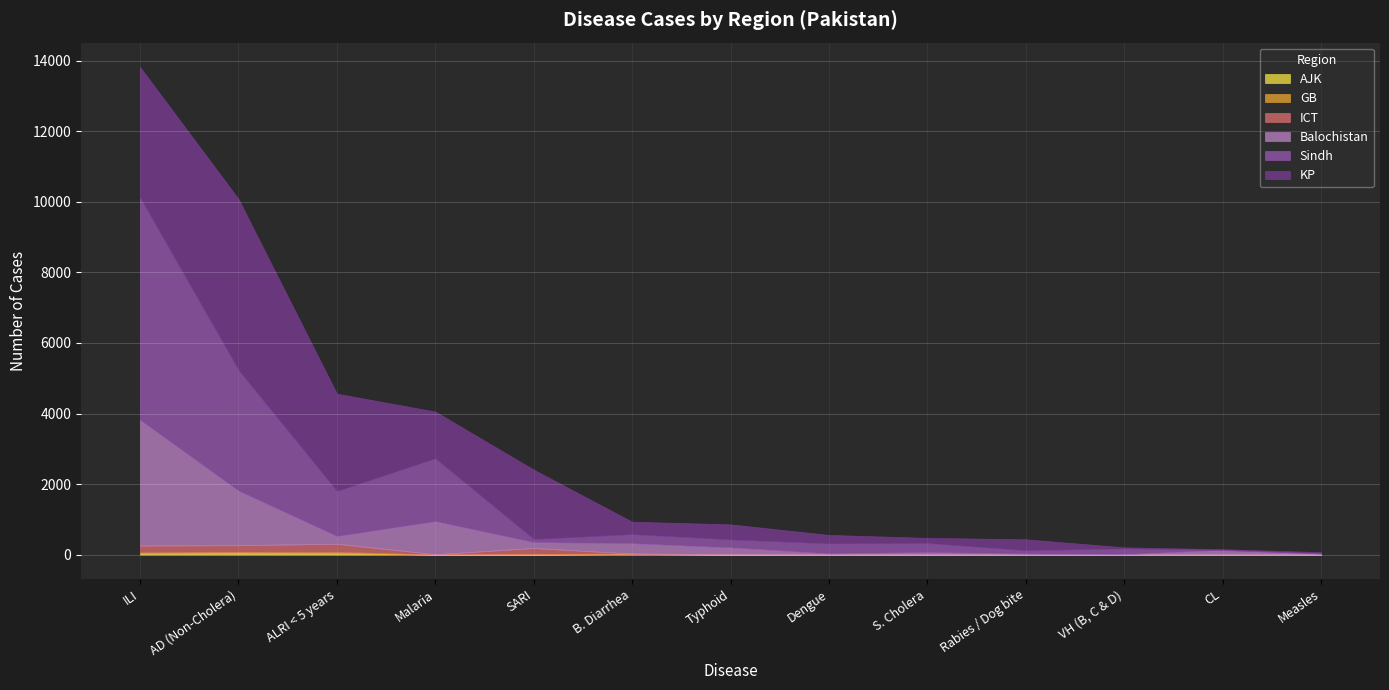

How many lines are shown in the chart?

6